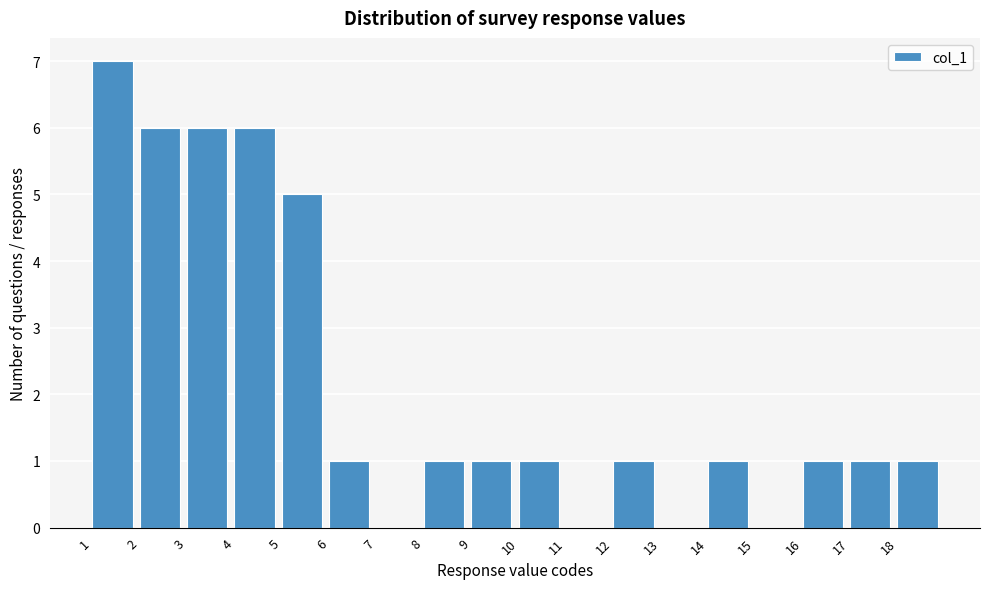

What is the height of the bar covering 3 to 4 on the x-axis? The values are not printed on the chart, so give them approximately, as read against the axis.

6